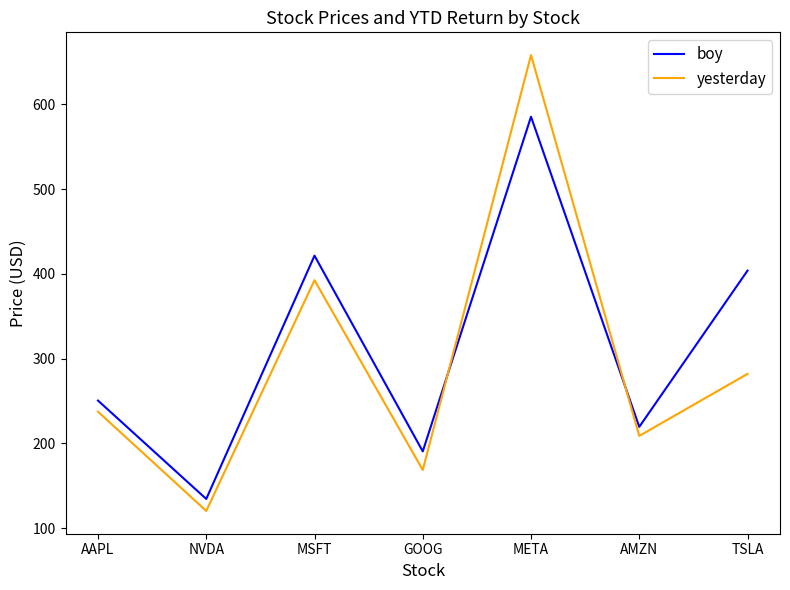

At which category does the chart reach its peak across all series?

META